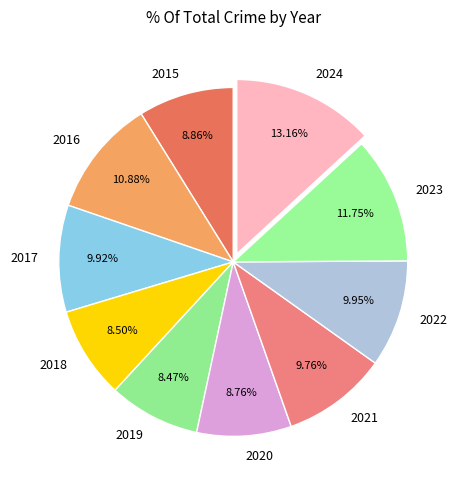

Is there a majority slice in this chart?

No